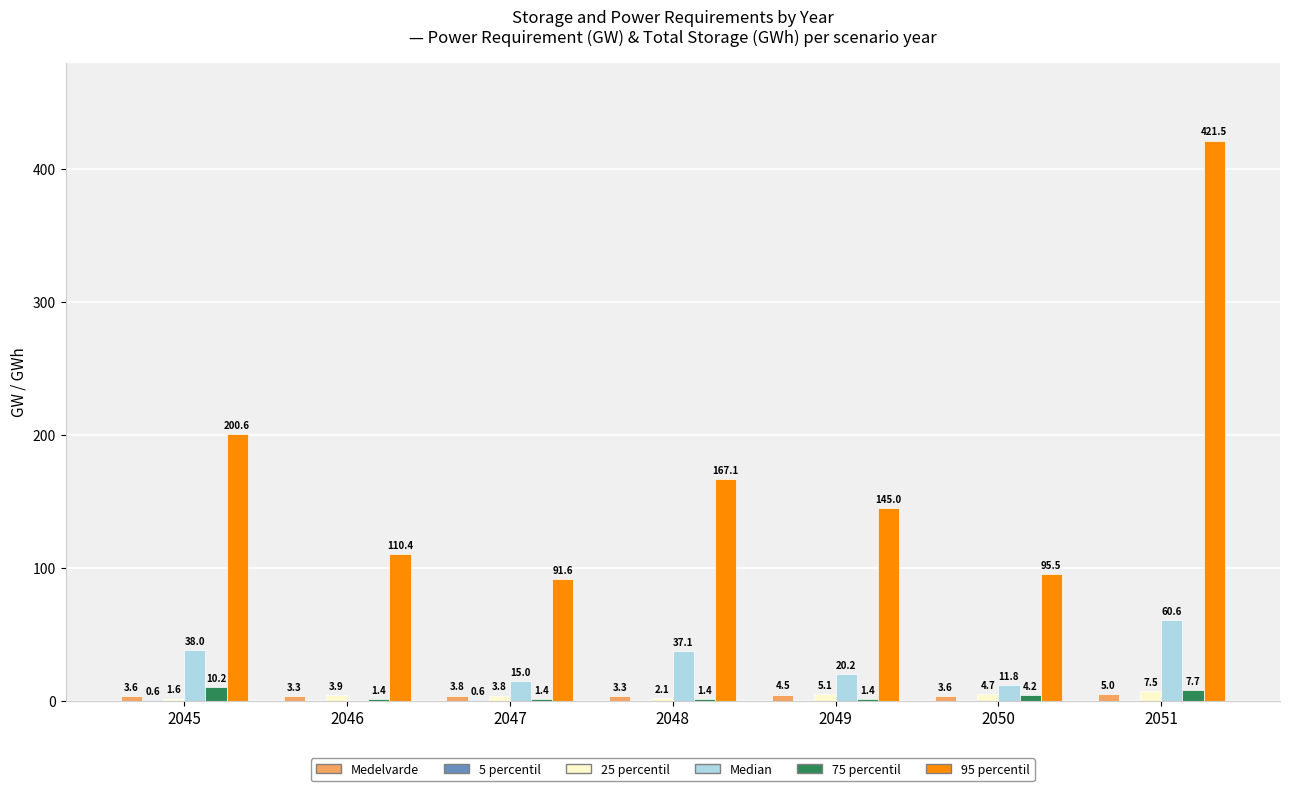

What is the maximum value shown in the chart?

421.5